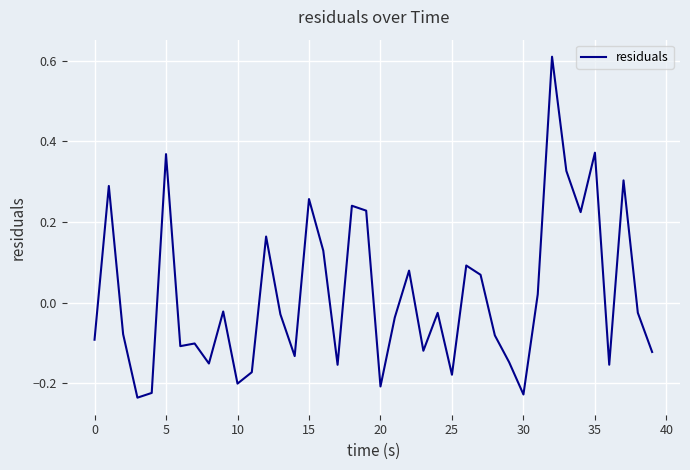

What is the sum of all values?

0.7